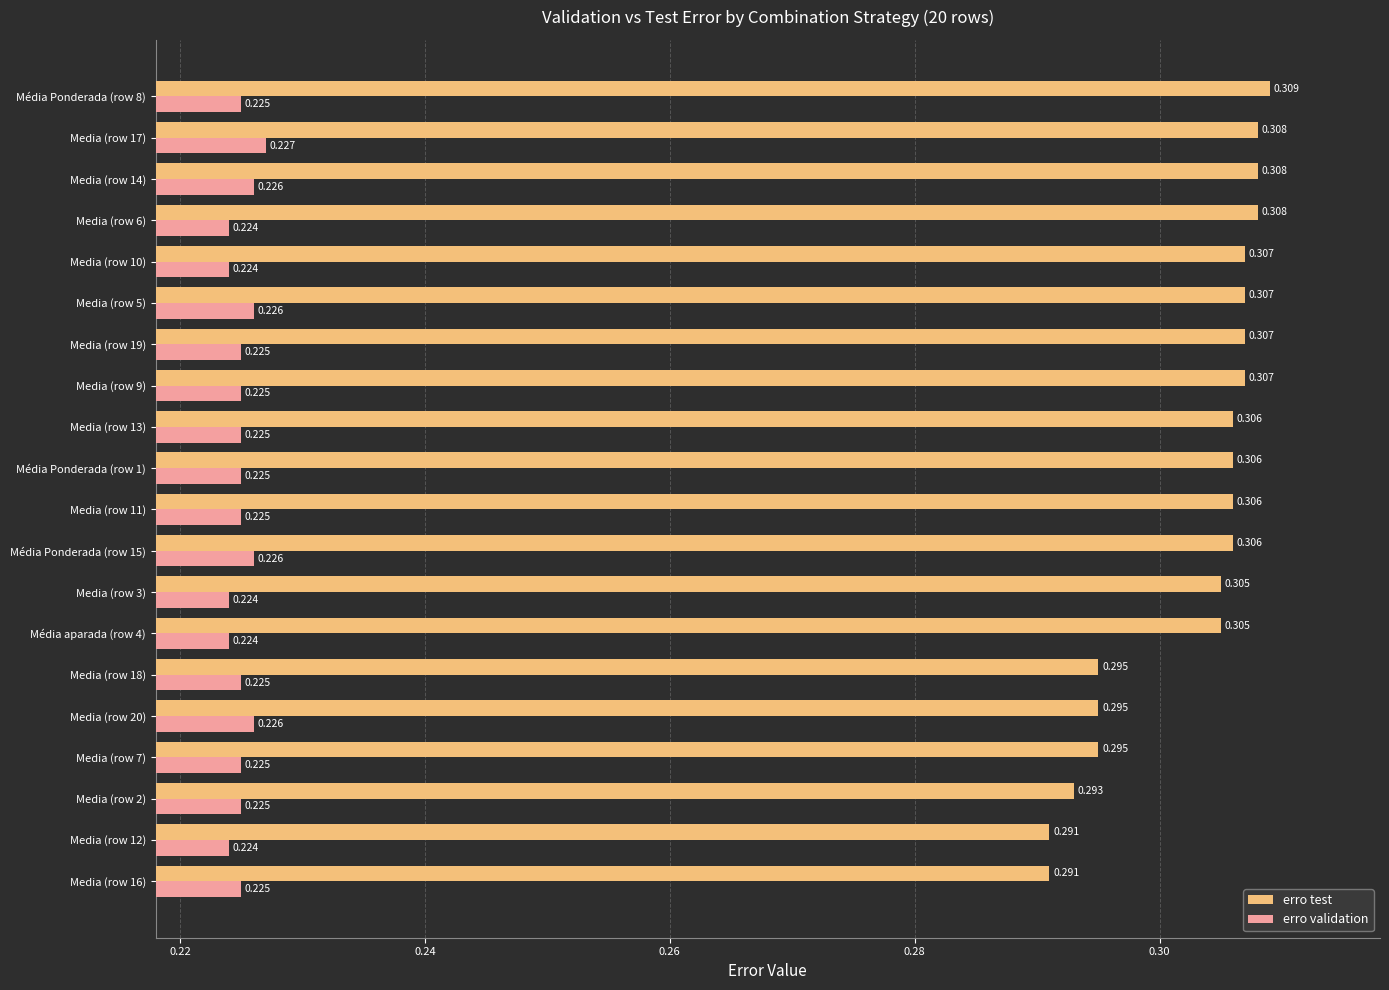

Which series changed the most between Media (row 12) and Média Ponderada (row 15)?

erro test